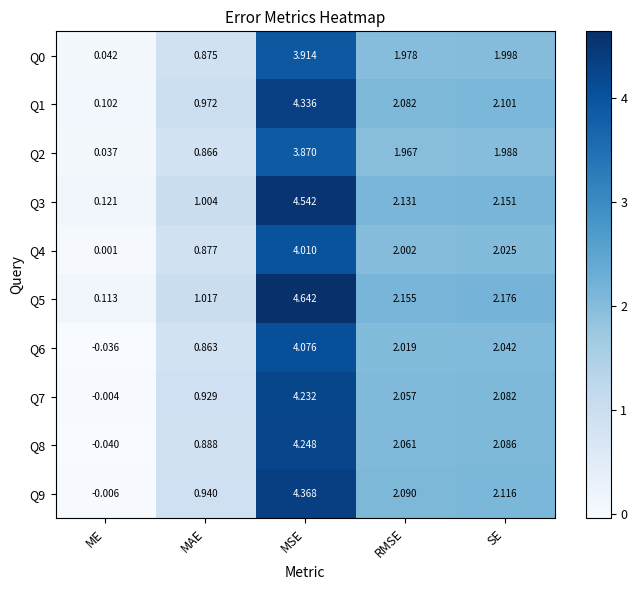

List the labels in order of Q8 value, largest first.

MSE, SE, RMSE, MAE, ME